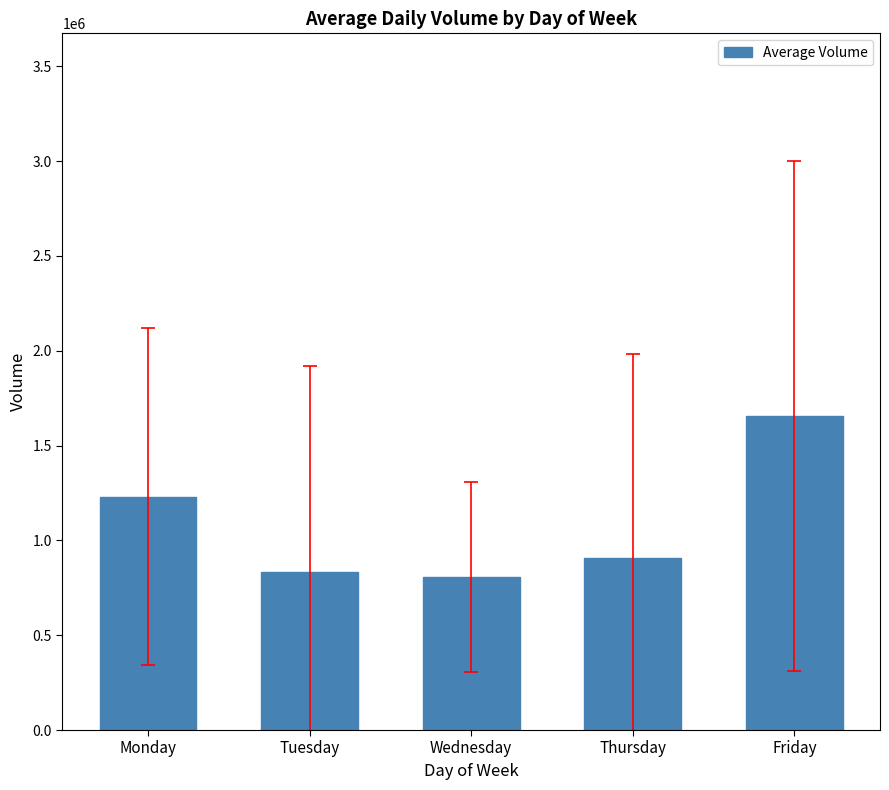

What is the ratio of the value at Thursday to the value at Monday?

0.7